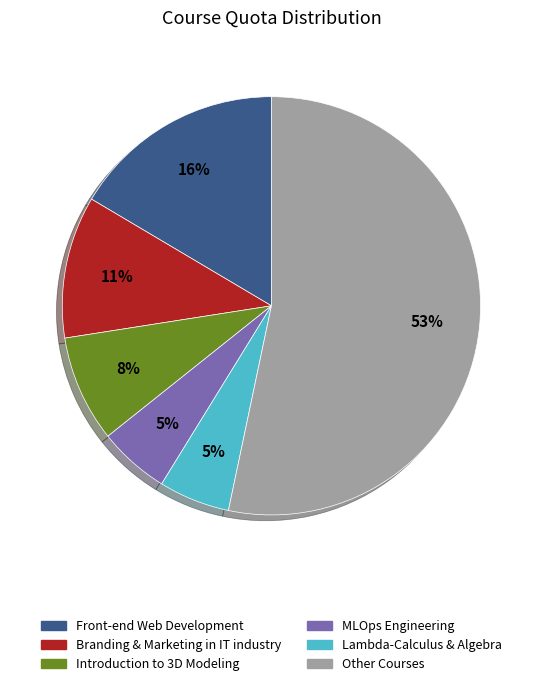

To the nearest percent, what is the average slice percentage?

17%